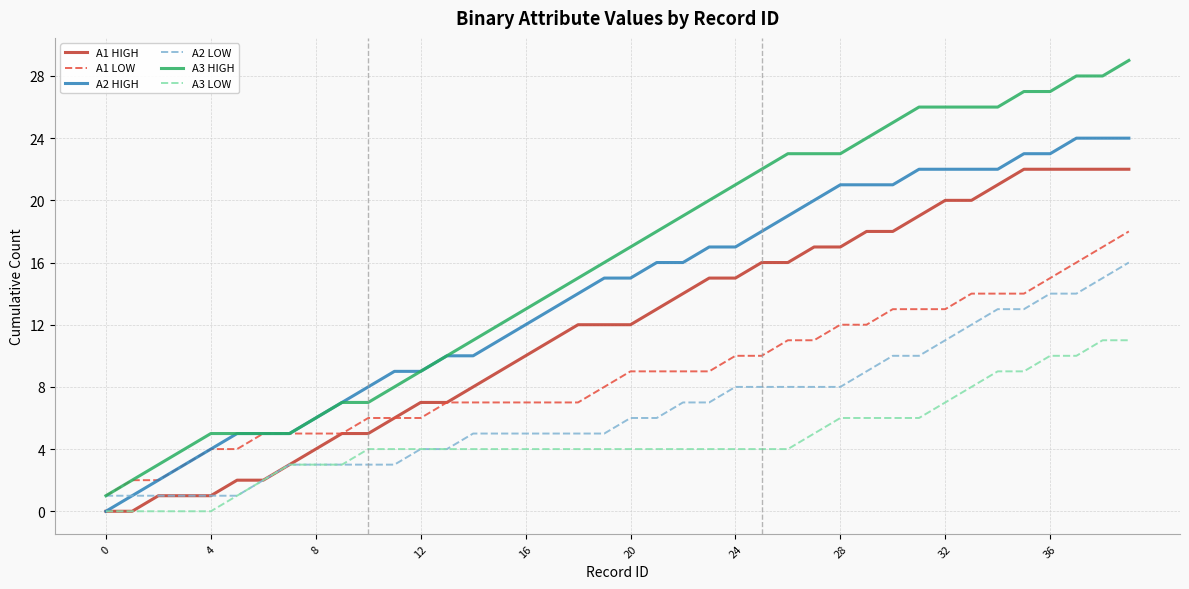

How many lines are shown in the chart?

6